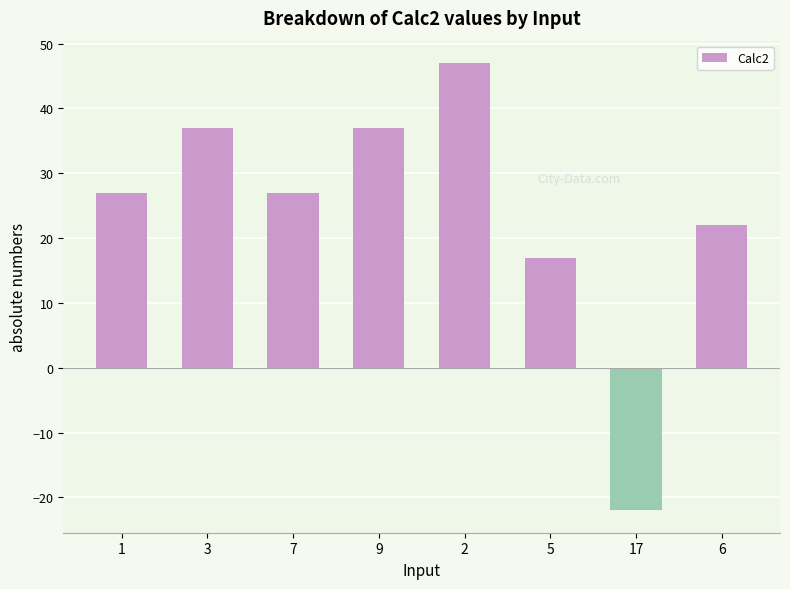

What is the change in value from 7 to 5?

-10